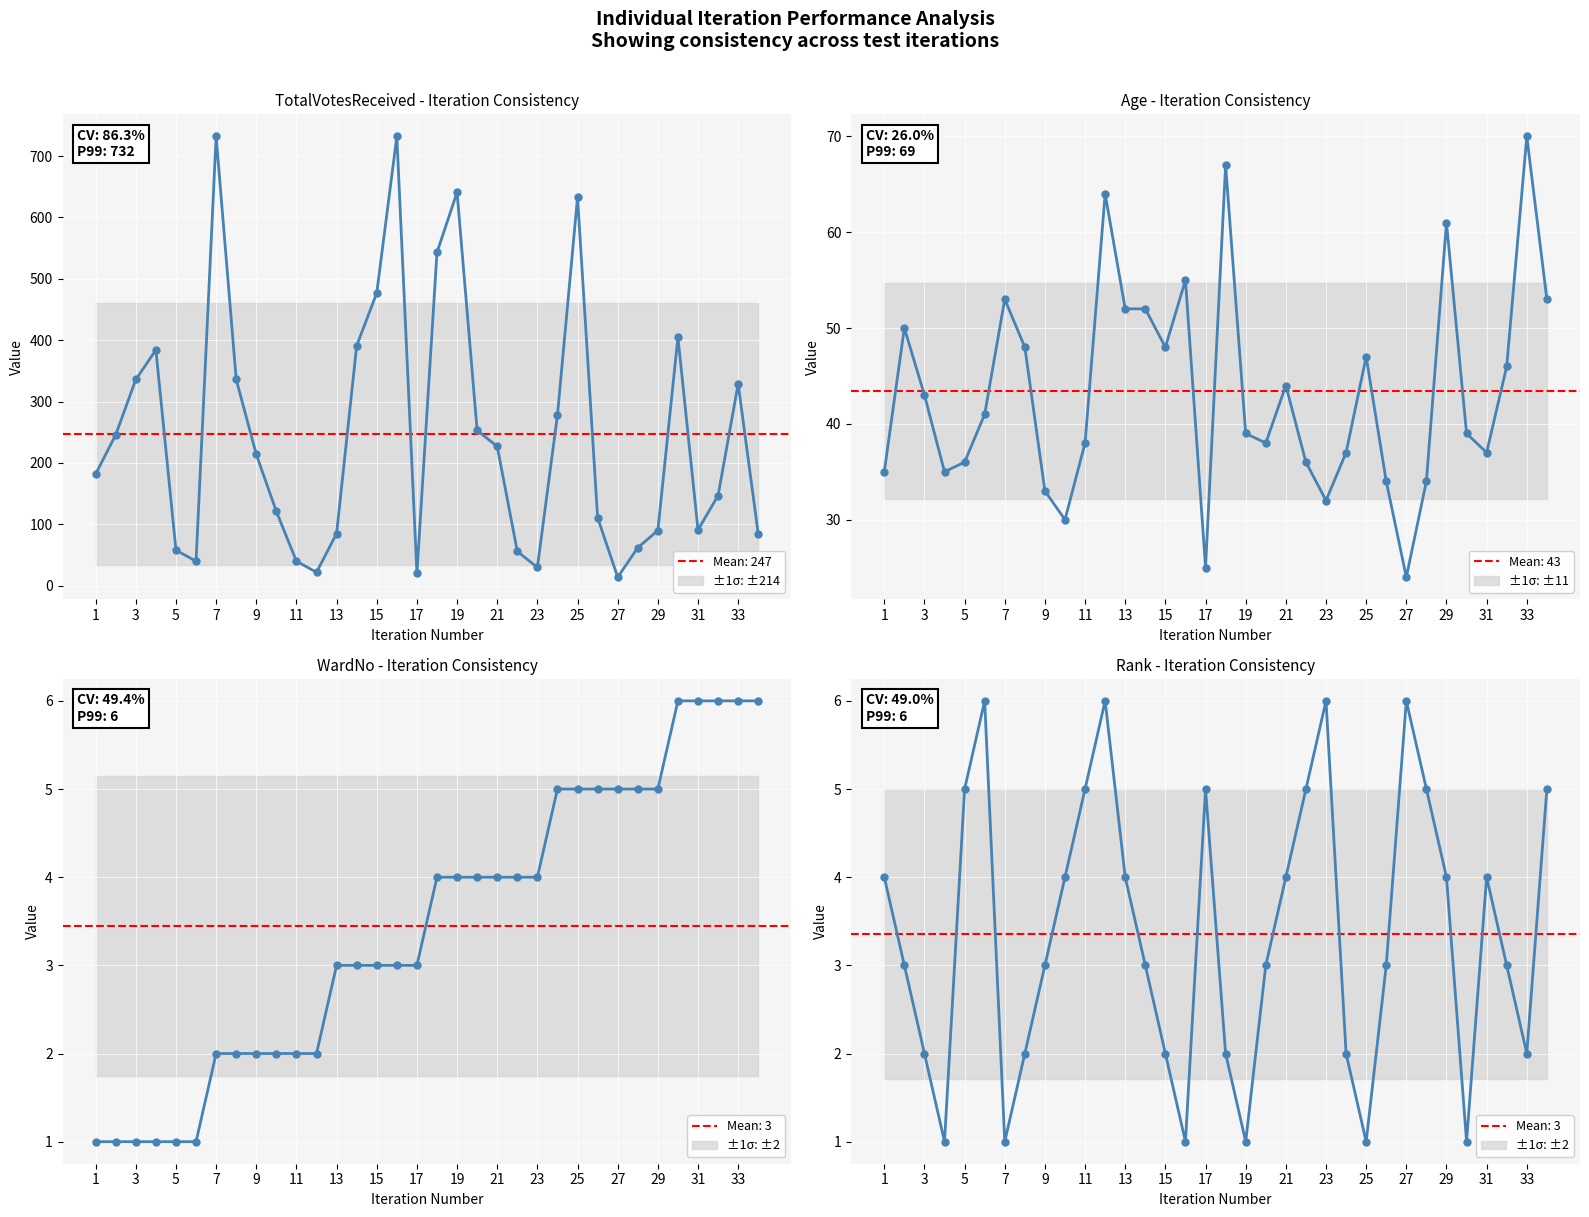

Between 20 and 27, which is larger?

20